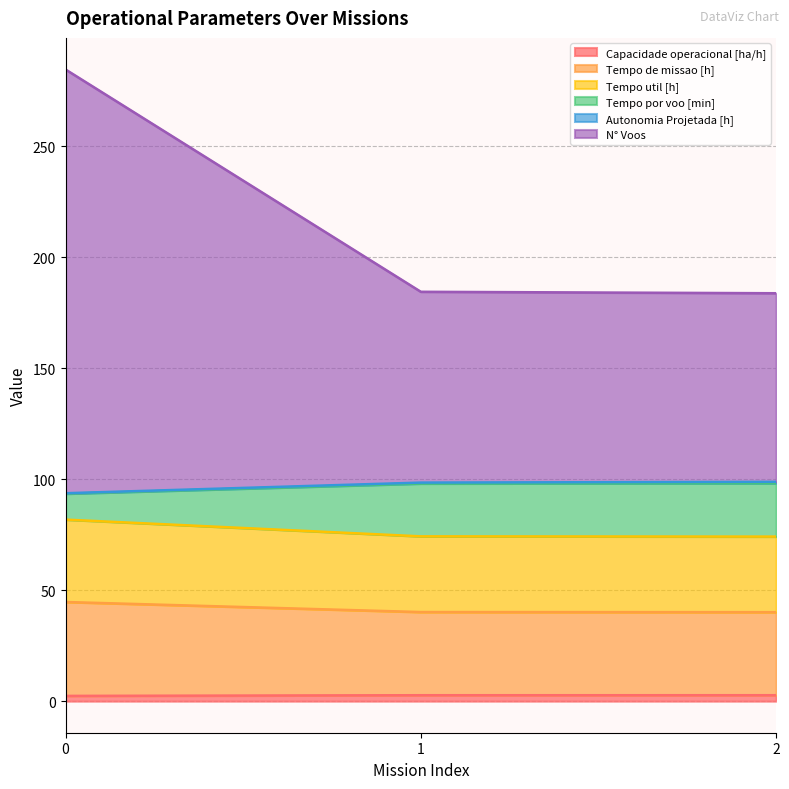

Does the chart display data point markers on the line(s)?

No